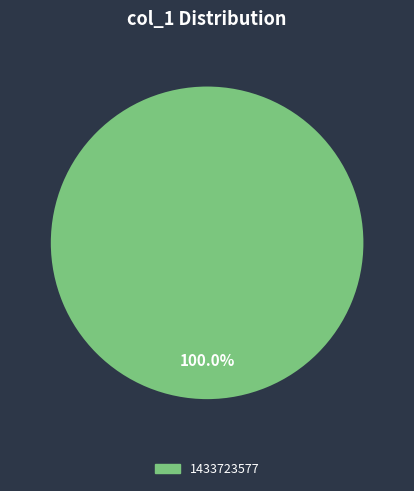

Is there a majority slice in this chart?

Yes